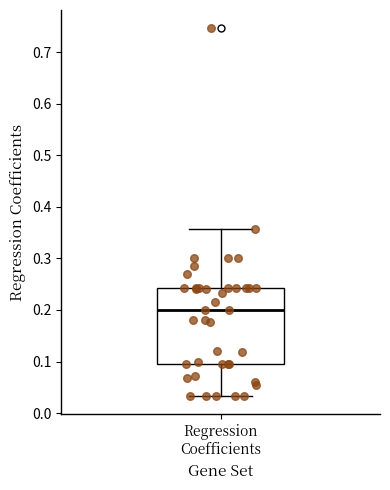

Where does the upper whisker of the box for Regression Coefficients end on the y-axis? The values are not printed on the chart, so give them approximately, as read against the axis.

0.36